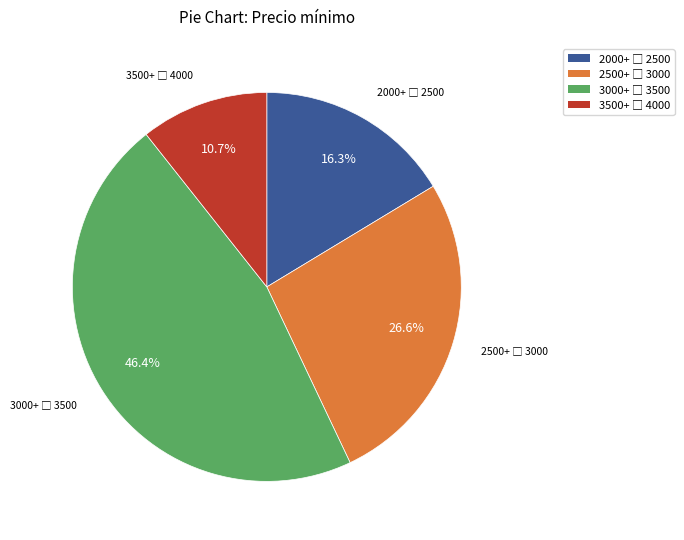

Is there a majority slice in this chart?

No